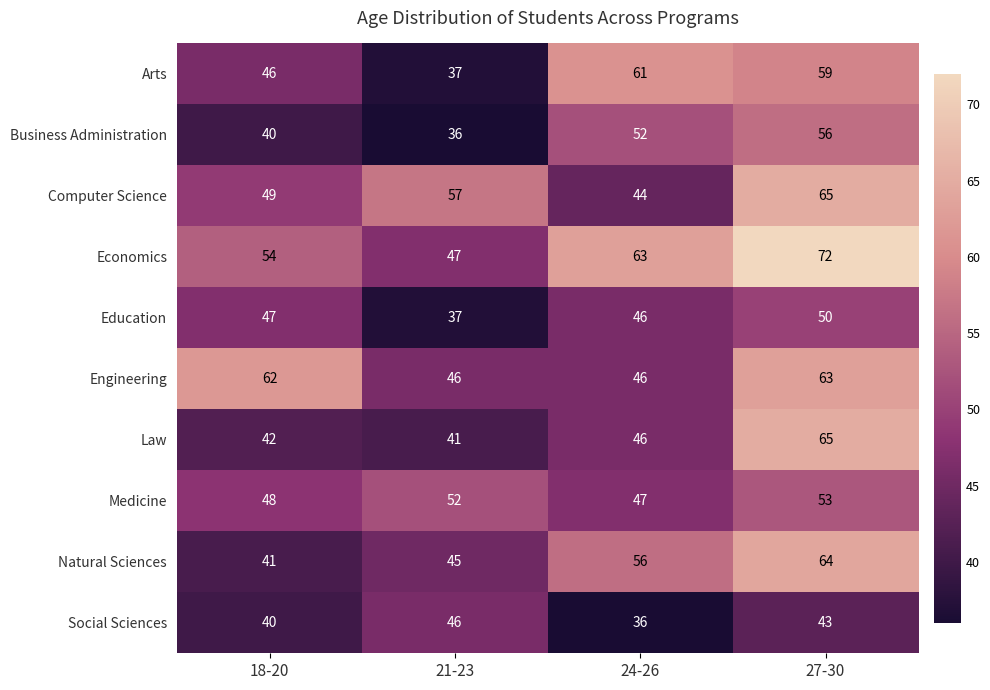

What is the smallest value displayed?

36